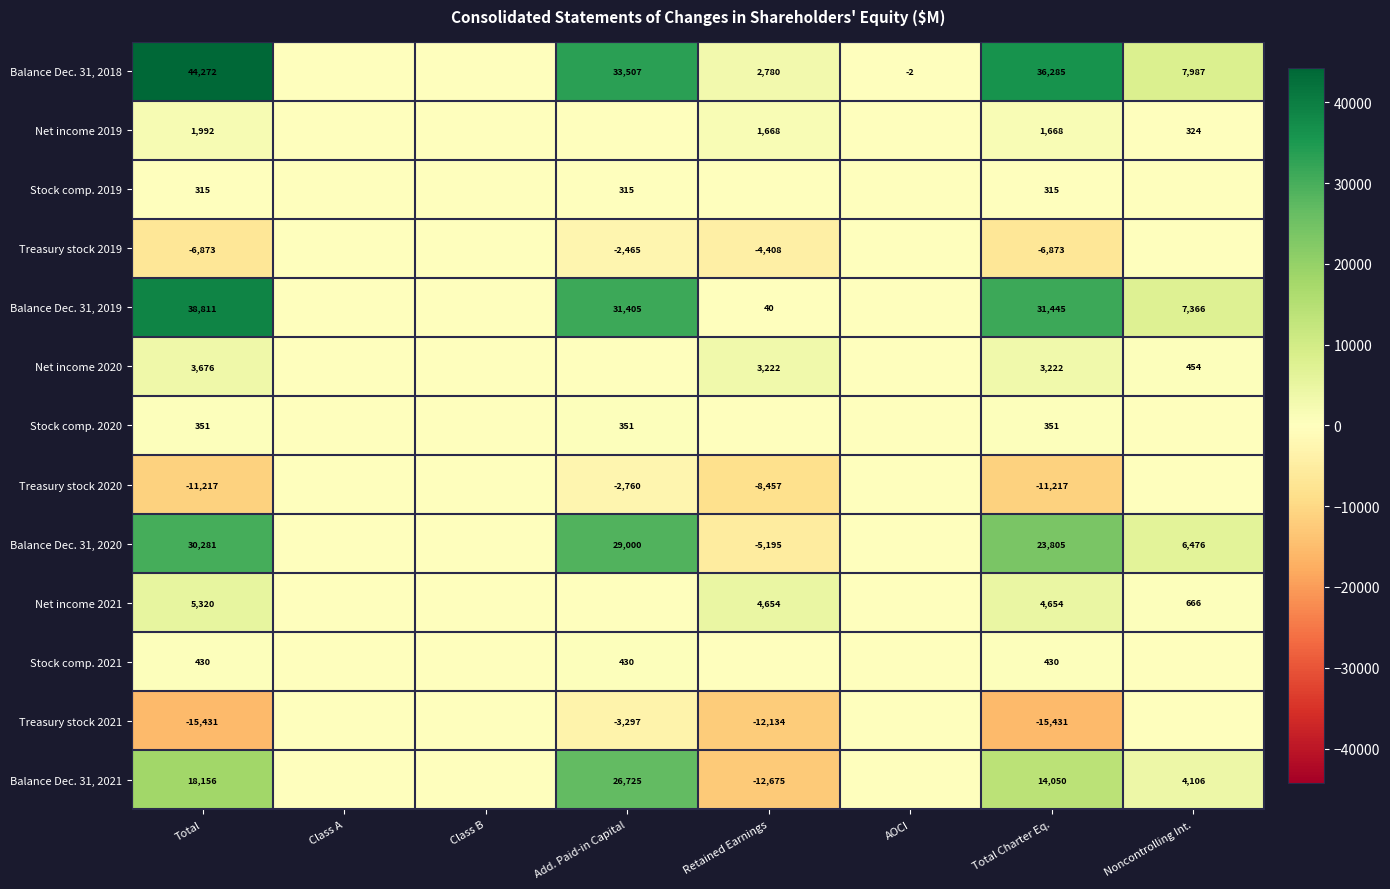

True or false: Net income 2020 has a value of 3222 at Retained Earnings.

True